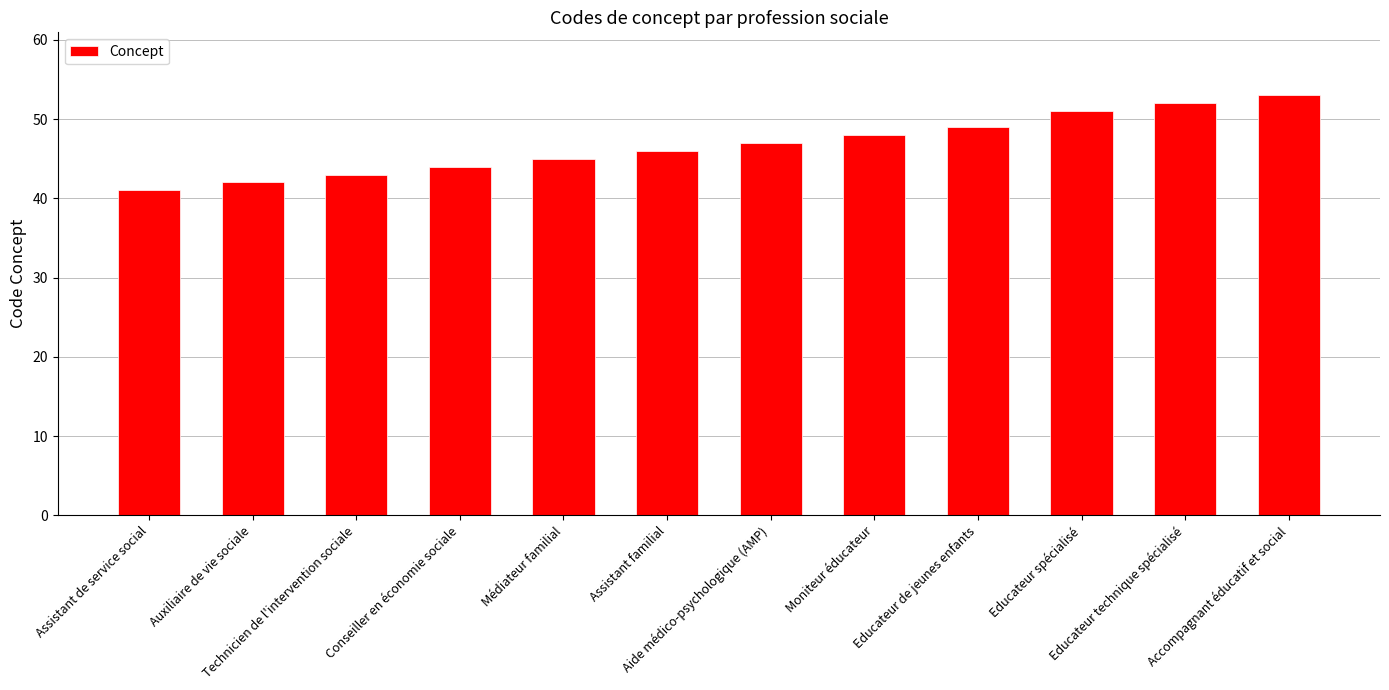

Are the bars horizontal?

No